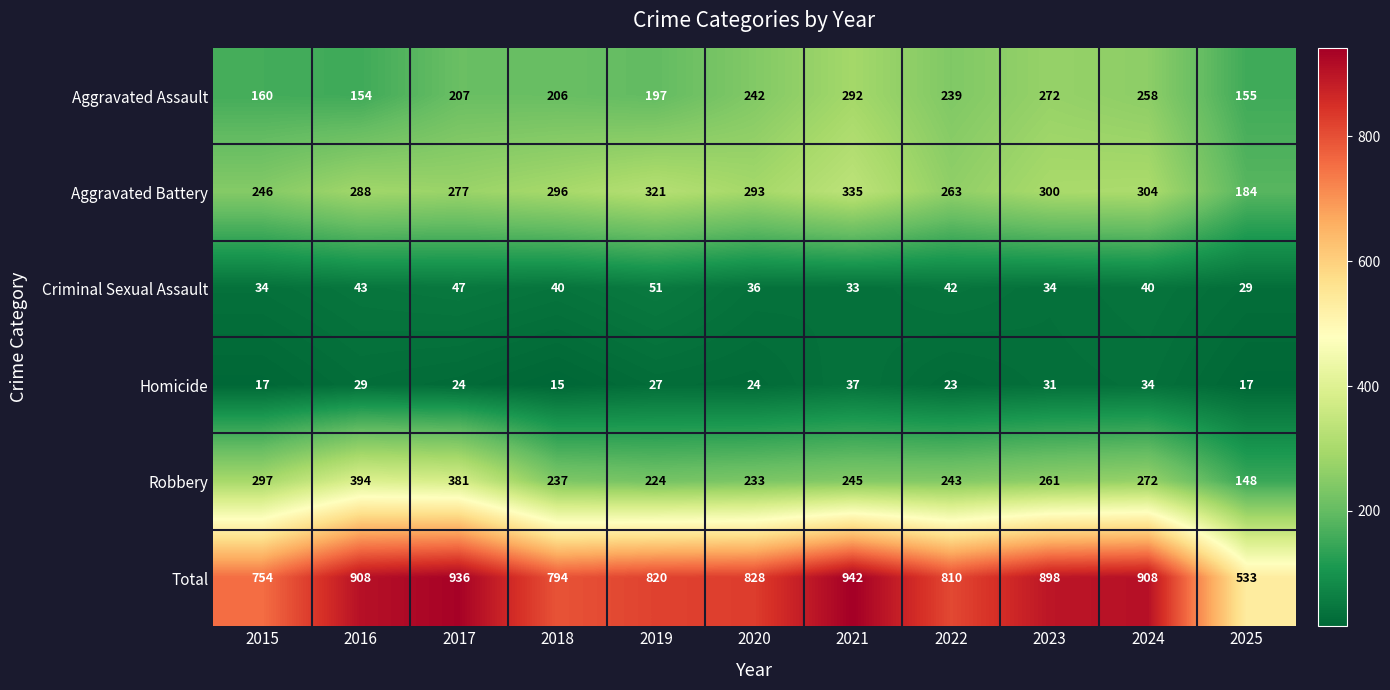

Is it true that Total equals 446 at 2018?

False